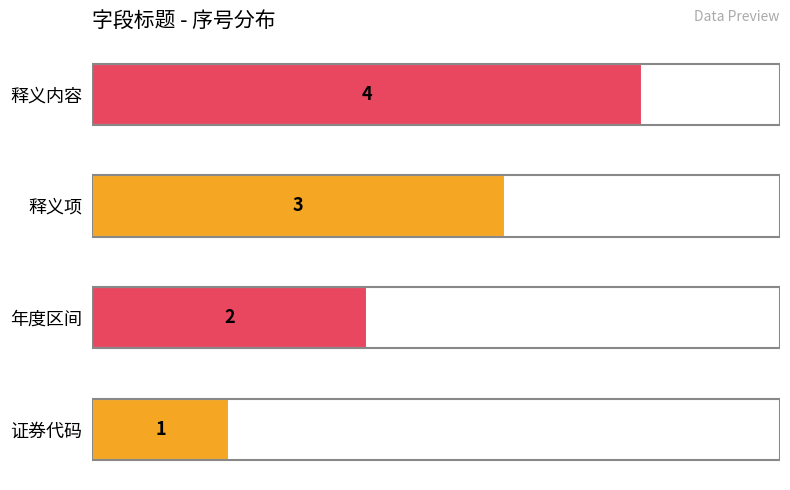

What is the difference between the maximum and minimum values?

3